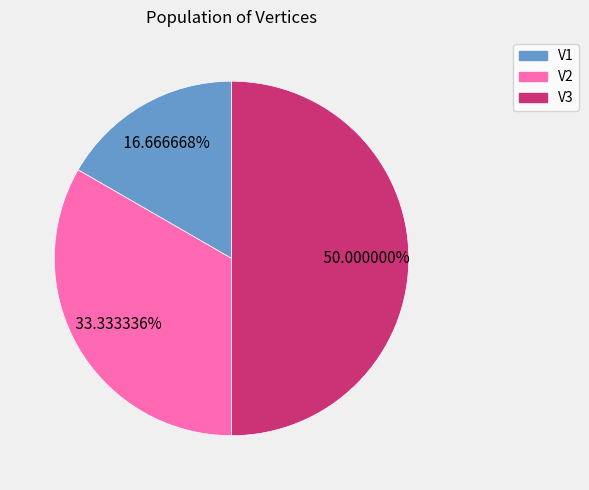

Is V1 the majority of the pie?

No